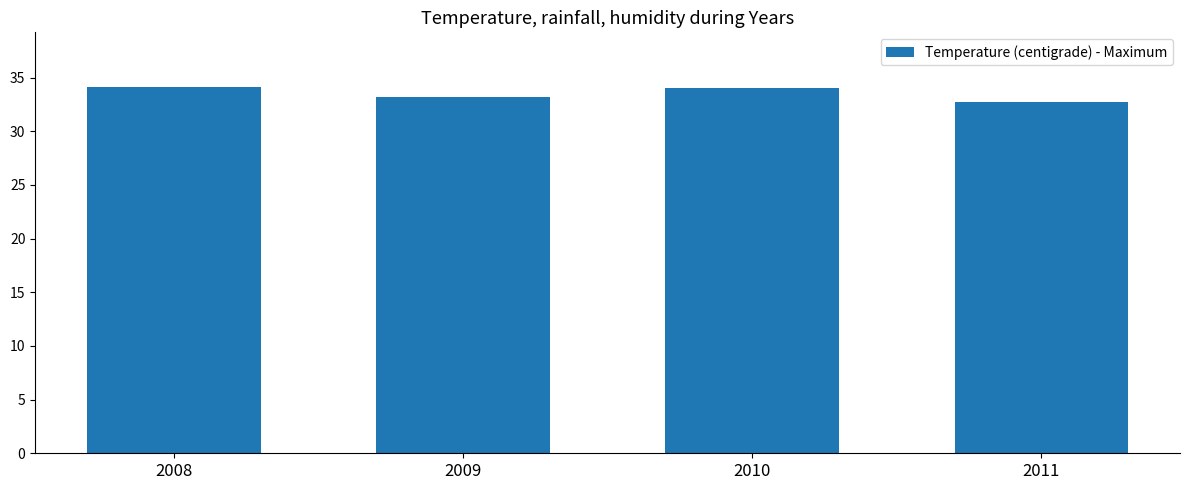

Where does the data first go above 34?

2008